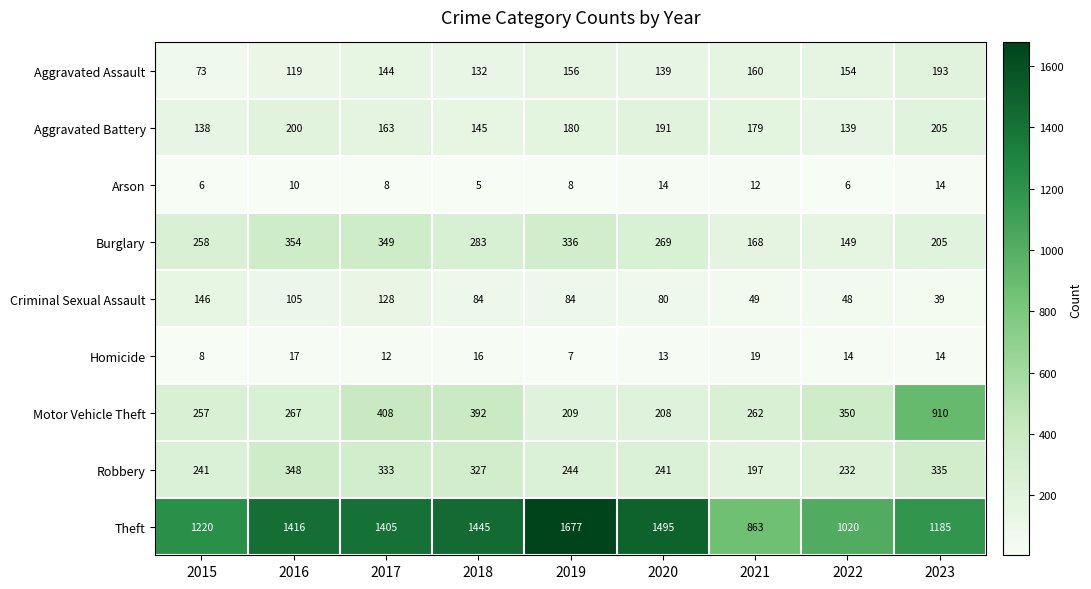

Which series has the largest total across all categories?

Theft